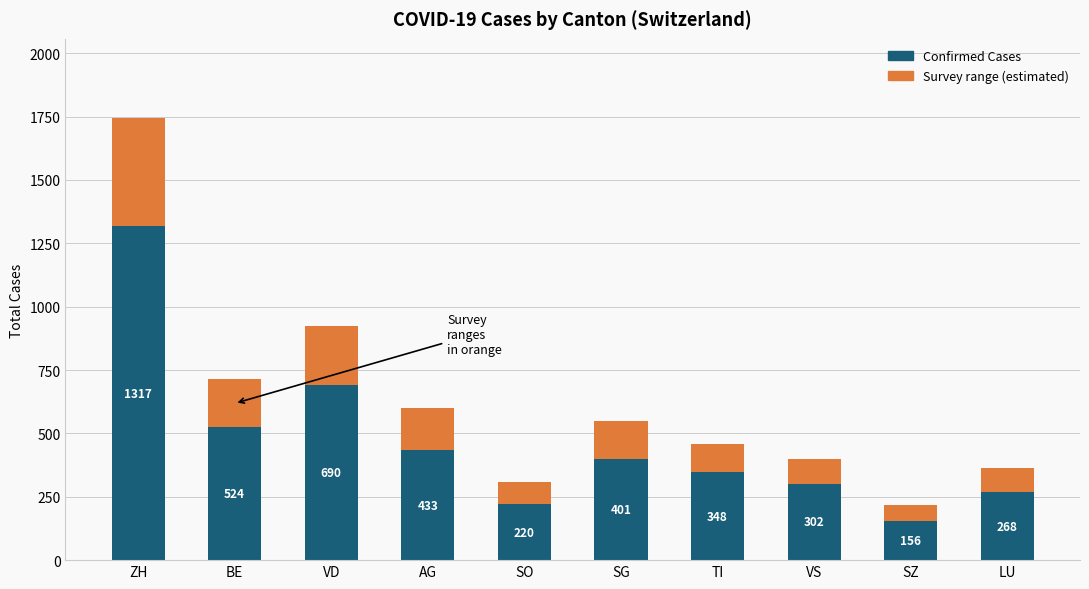

What is the difference between the maximum and second lowest values in the Confirmed Cases series?

1097